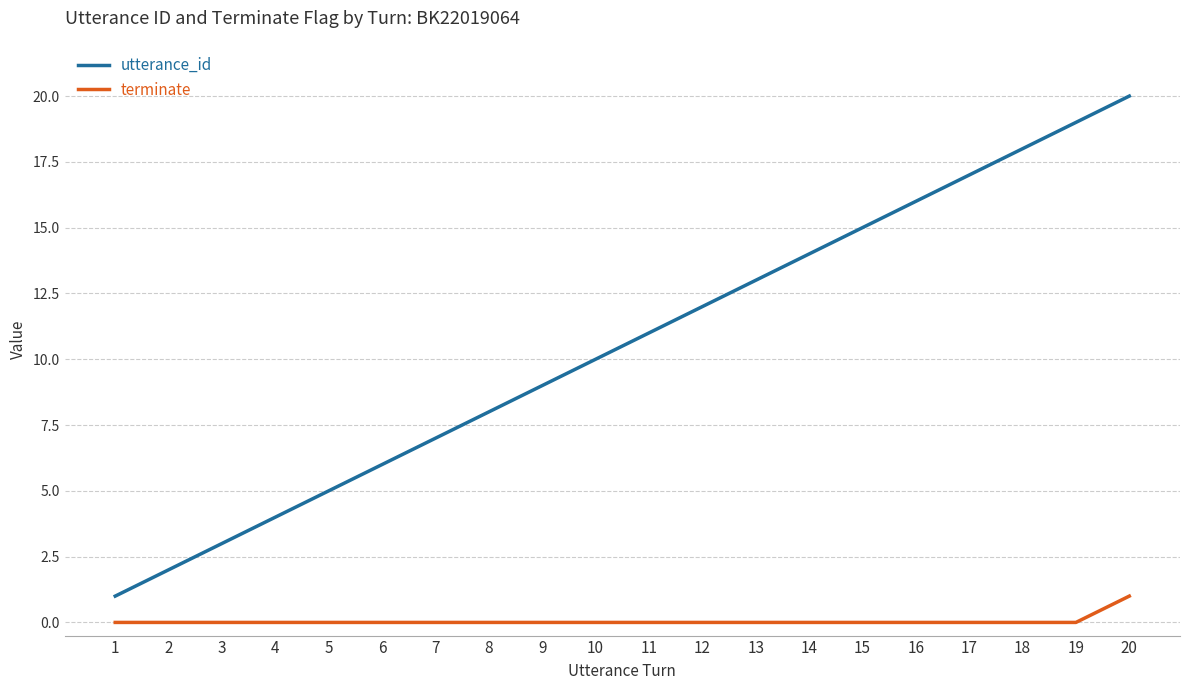

What is the highest value of the utterance_id series?

20